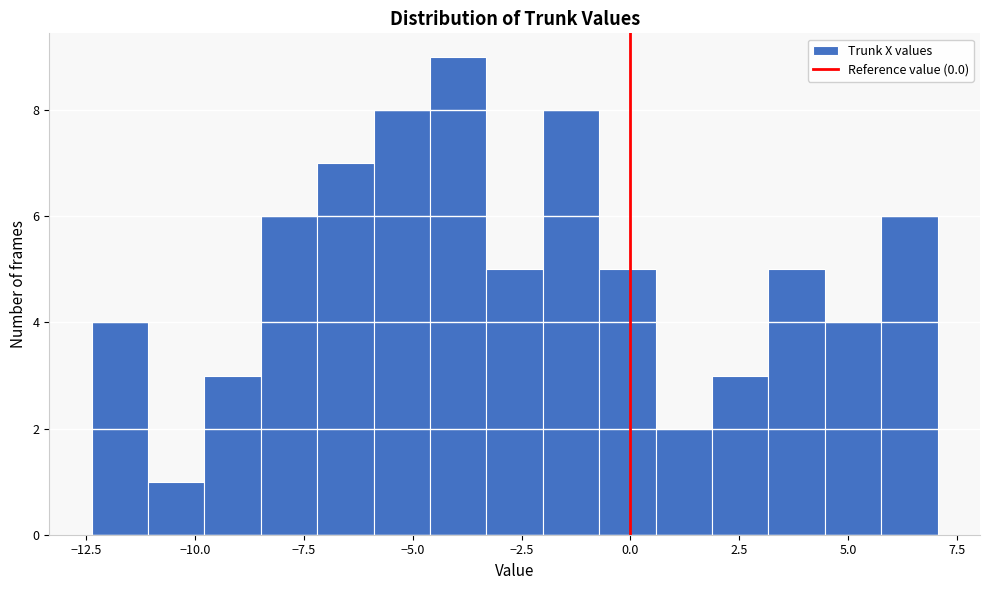

Read against the x-axis, roughly where is the centre of the tallest bar?

-4.0